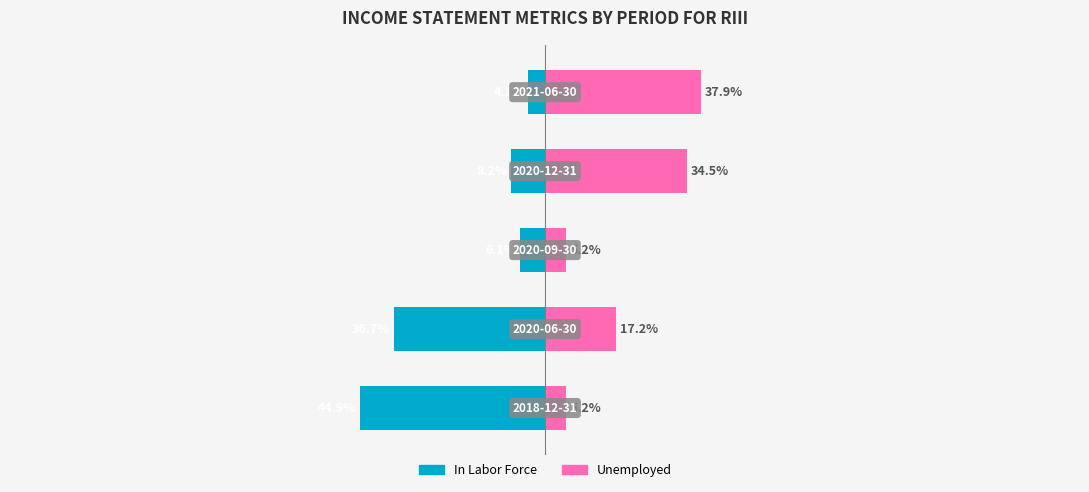

The In Labor Force series shows -2.7 at 2. True or false?

False